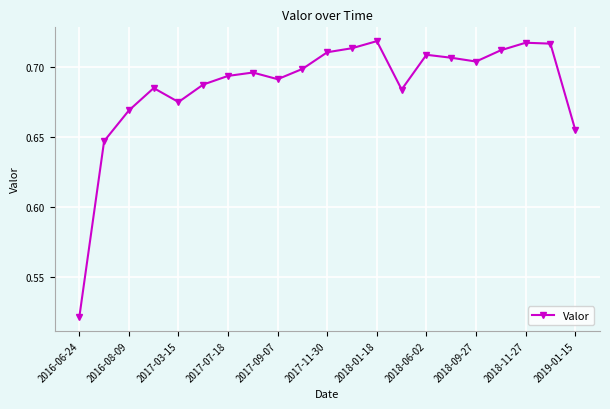

True or false: there are more than 1 points higher than both neighbors.

True